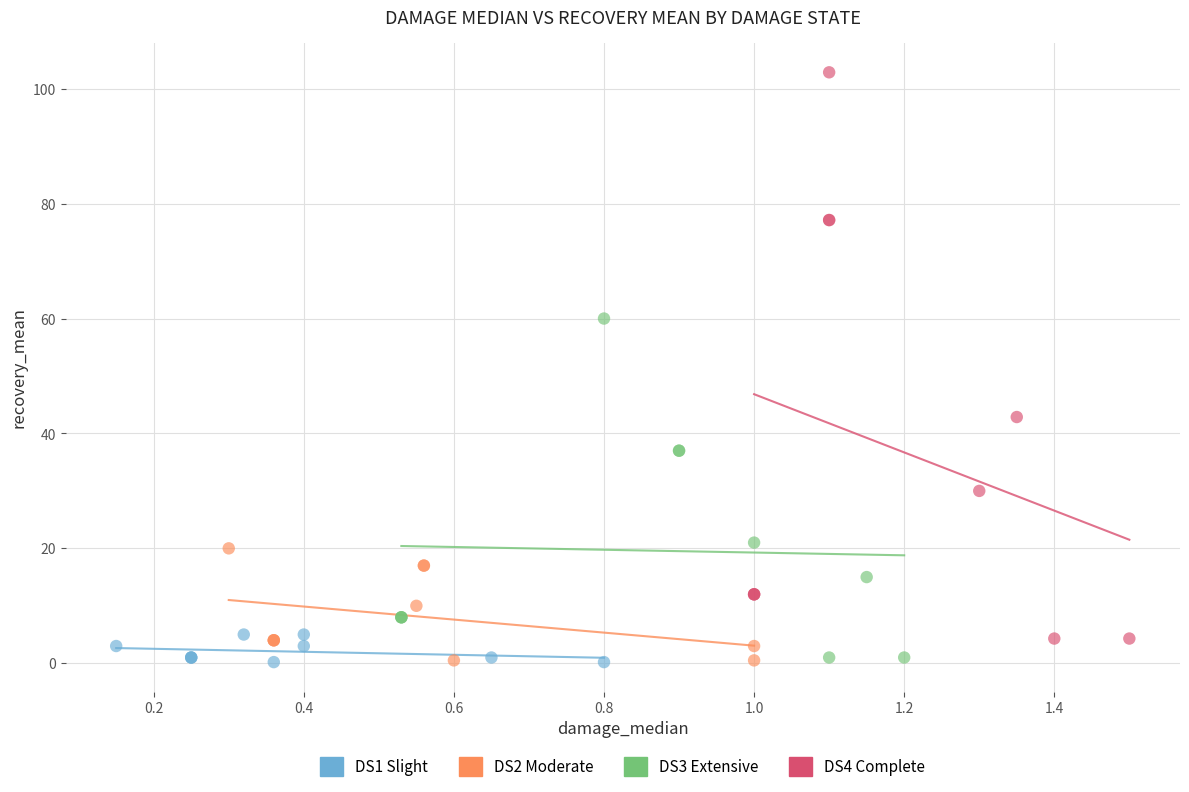

Which series contains the highest Y value?

DS4 Complete